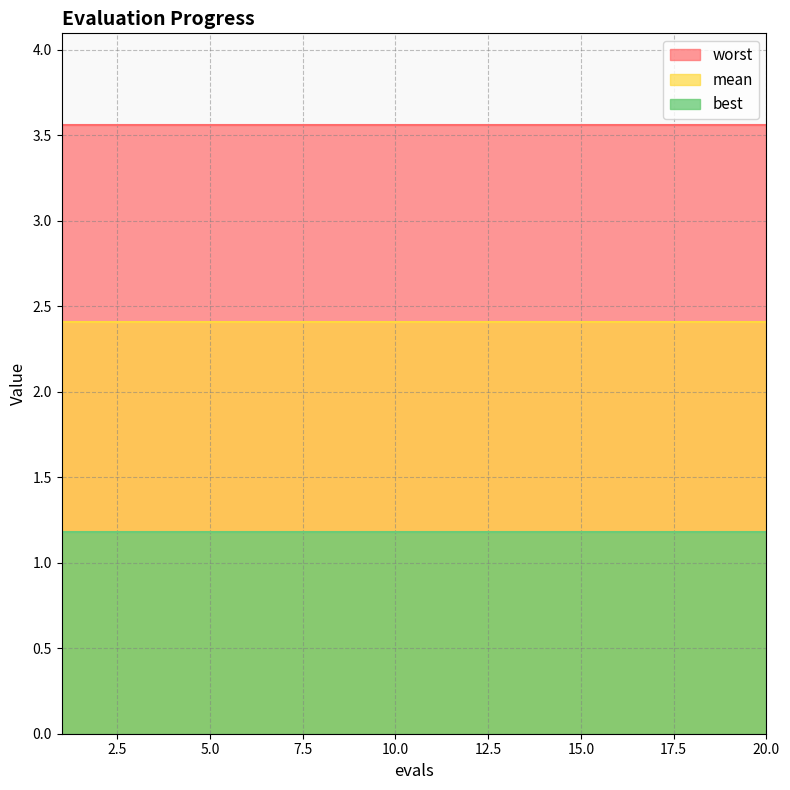

True or false: worst and mean intersect in this chart.

False